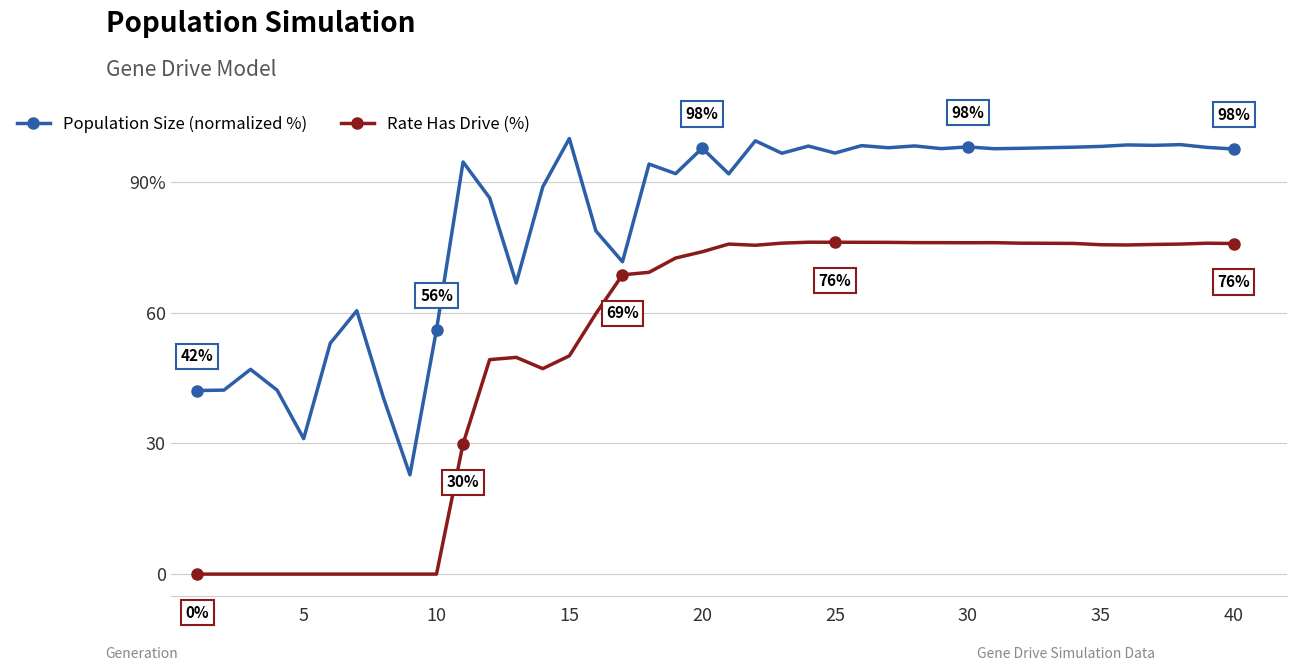

What is the difference between the maximum and second lowest values in the Population Size (normalized %) series?

68.9